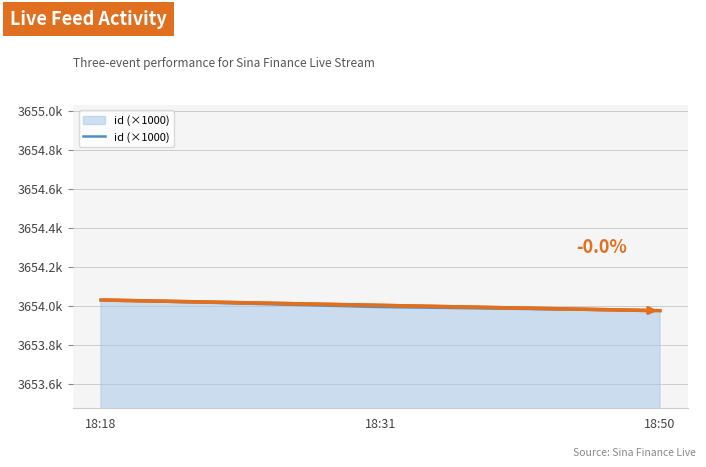

At which label is the value closest to 3654?

18:31